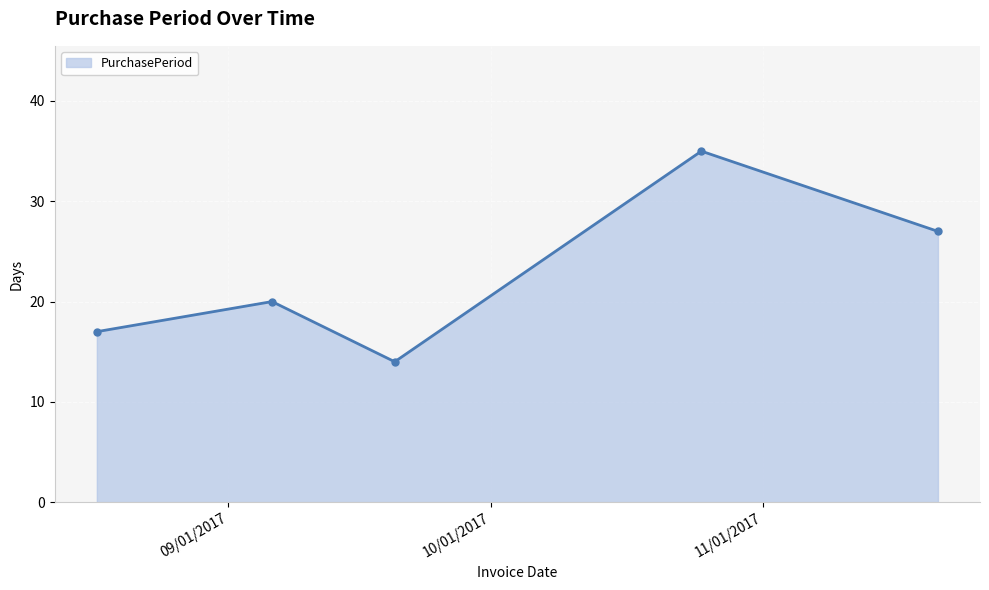

What is the value of the 1st point from the left?

17